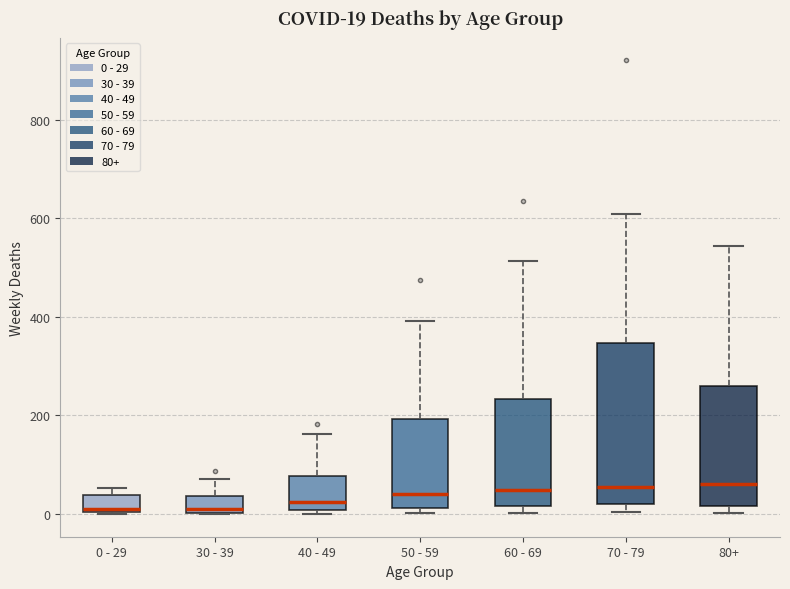

Which box is the tallest, from its lower edge to its upper edge?

70 - 79